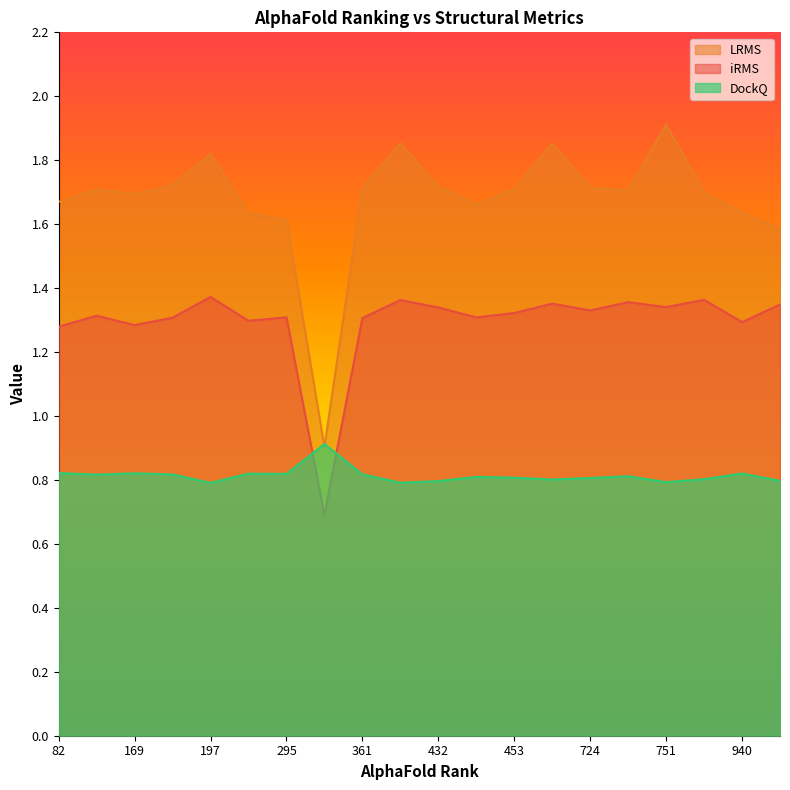

Which category has the highest value in the iRMS series?

197